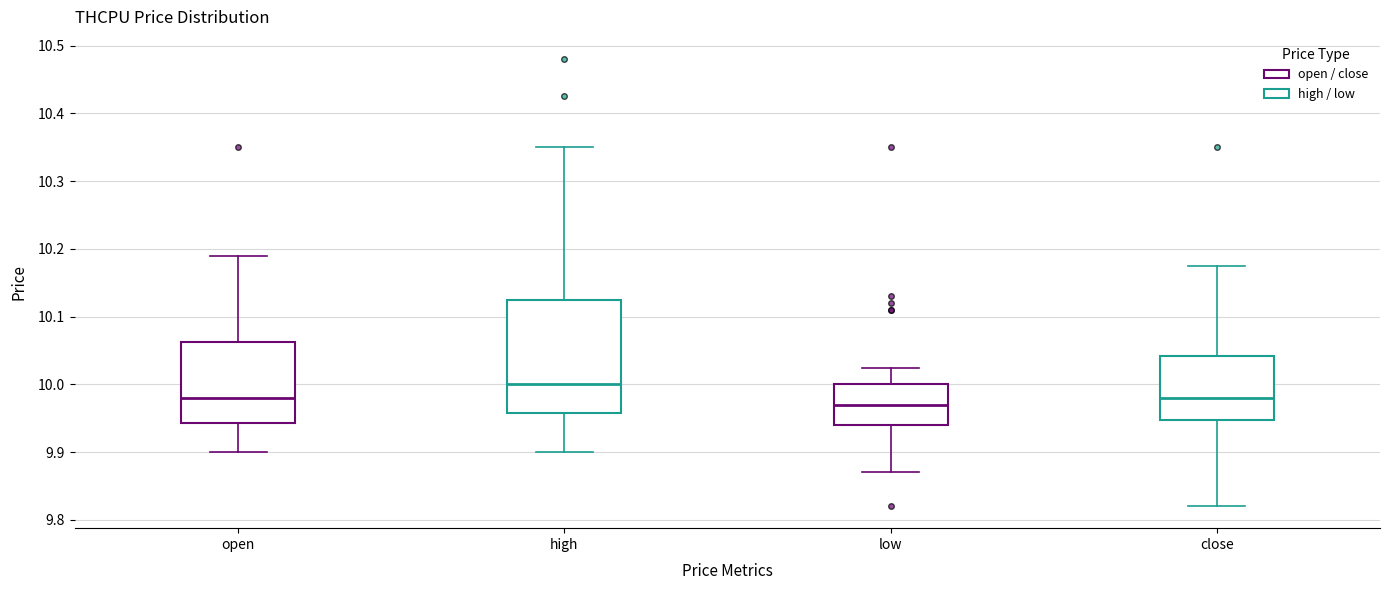

Reading left to right, transcribe this box plot: for each box, give where its median line is, the range the box spans, and where its two whiskers end, as read against the y-axis. The values are not printed on the chart, so give them approximately, as read against the axis.

open: median 9.98, box 9.94 to 10.06, whiskers 9.90 to 10.19
high: median 10.00, box 9.96 to 10.13, whiskers 9.90 to 10.35
low: median 9.97, box 9.94 to 10.00, whiskers 9.87 to 10.03
close: median 9.98, box 9.95 to 10.04, whiskers 9.82 to 10.18